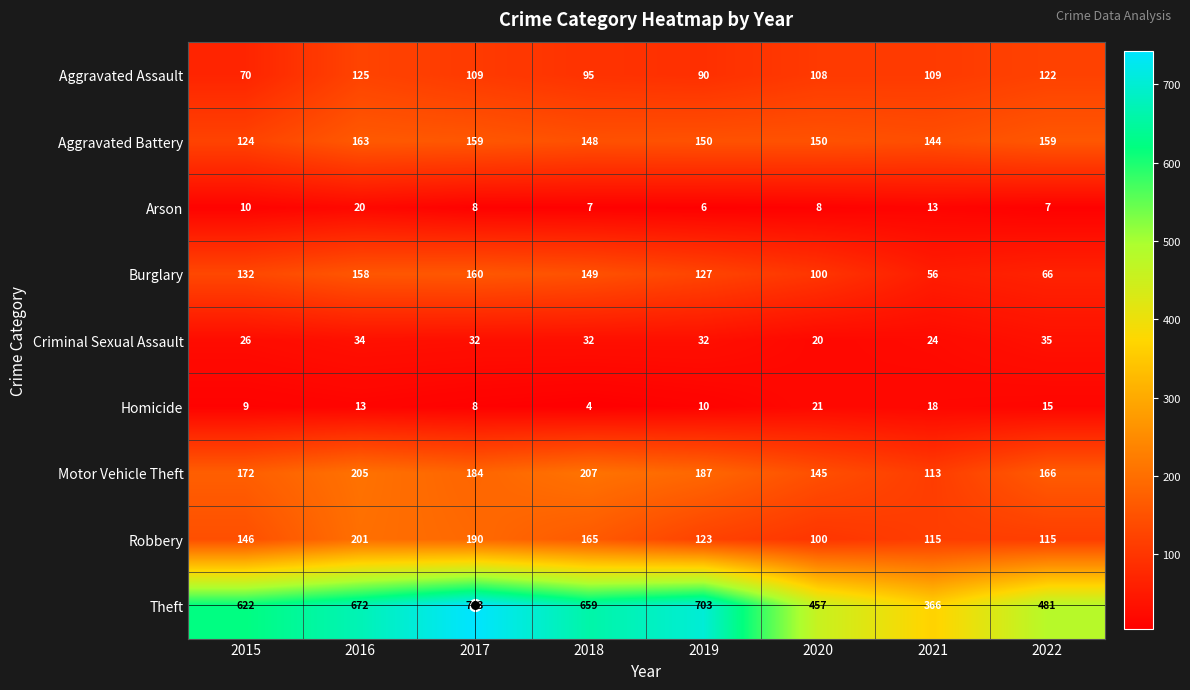

Rank the series by their maximum value, from highest to lowest.

Theft, Motor Vehicle Theft, Robbery, Aggravated Battery, Burglary, Aggravated Assault, Criminal Sexual Assault, Homicide, Arson